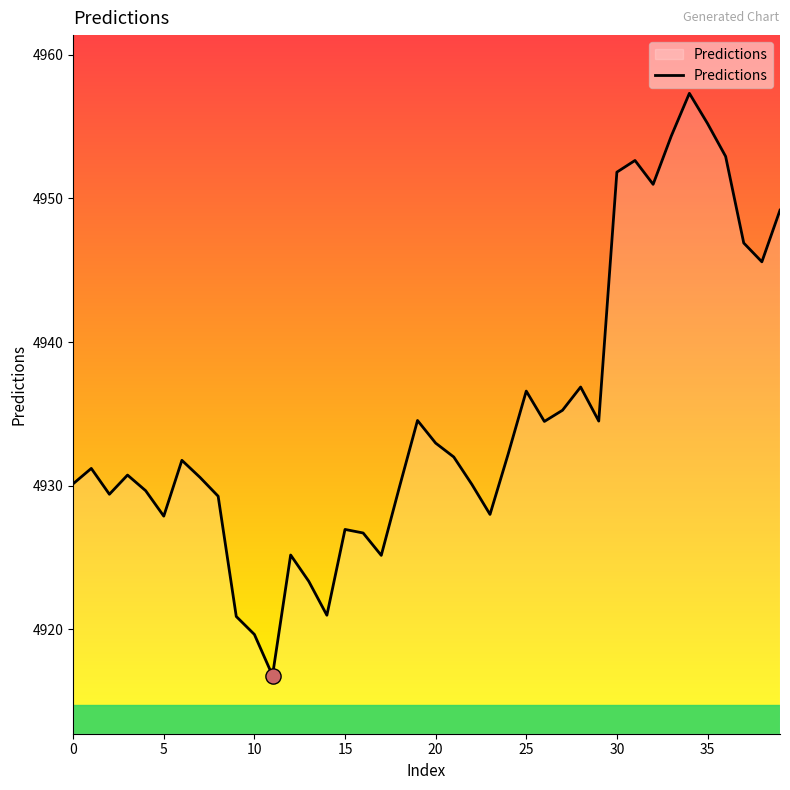

What is the difference between the maximum and minimum values?

40.5